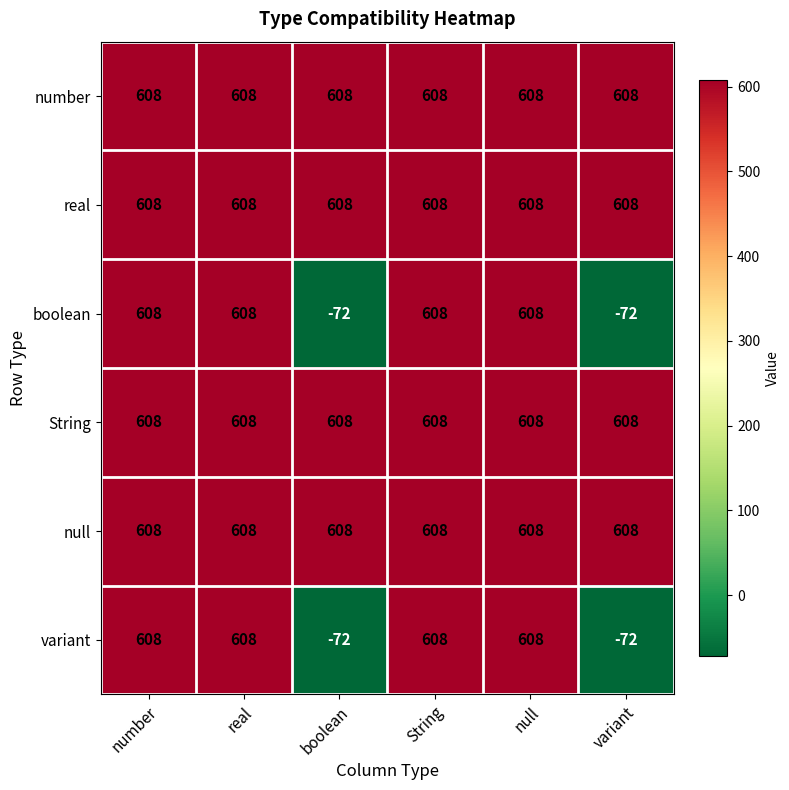

The value of String at real is 293. True or false?

False